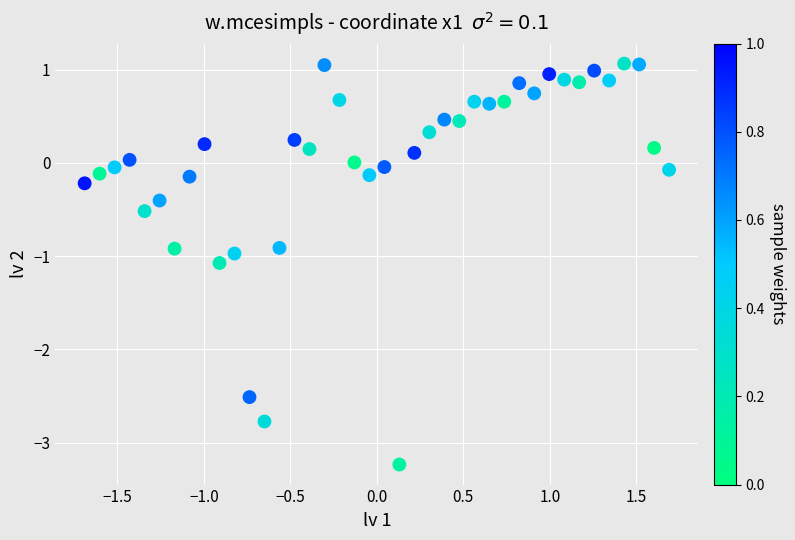

What is the range of Y values (max minus min)?

4.3